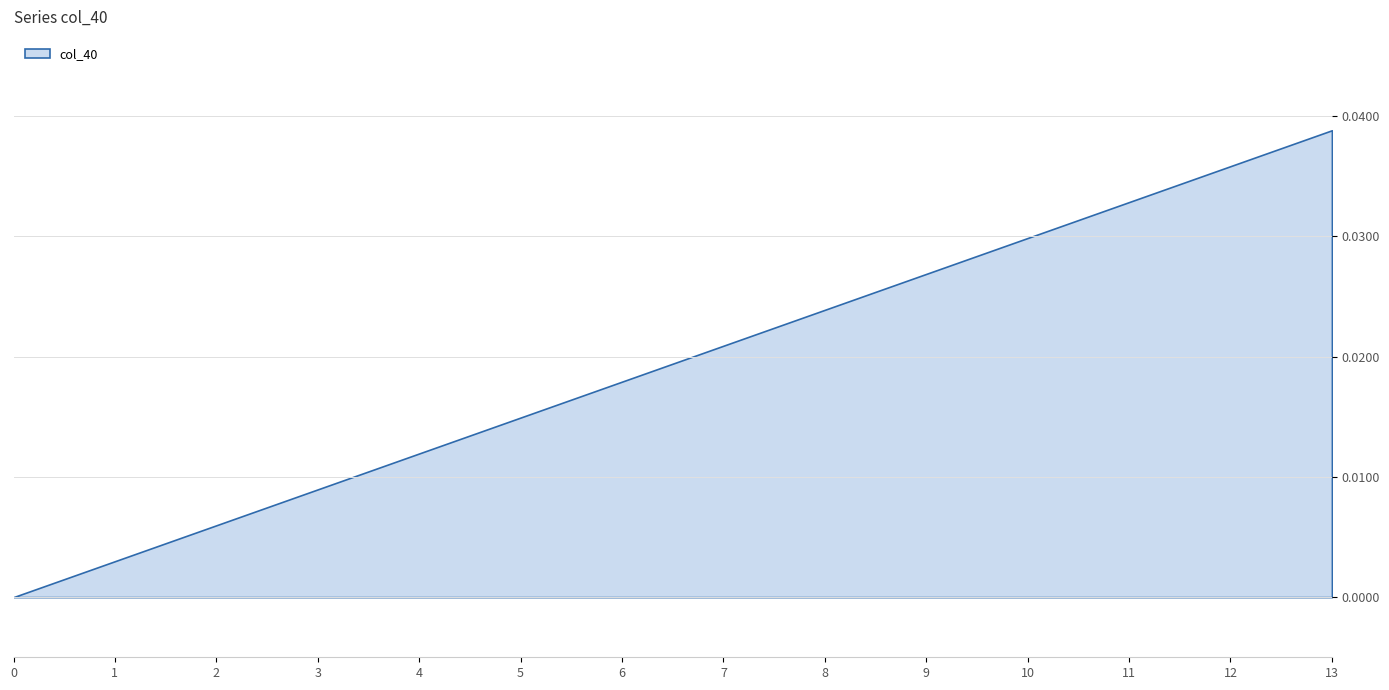

Rank the categories by value from highest to lowest.

13, 12, 11, 10, 9, 8, 7, 6, 5, 4, 3, 2, 1, 0